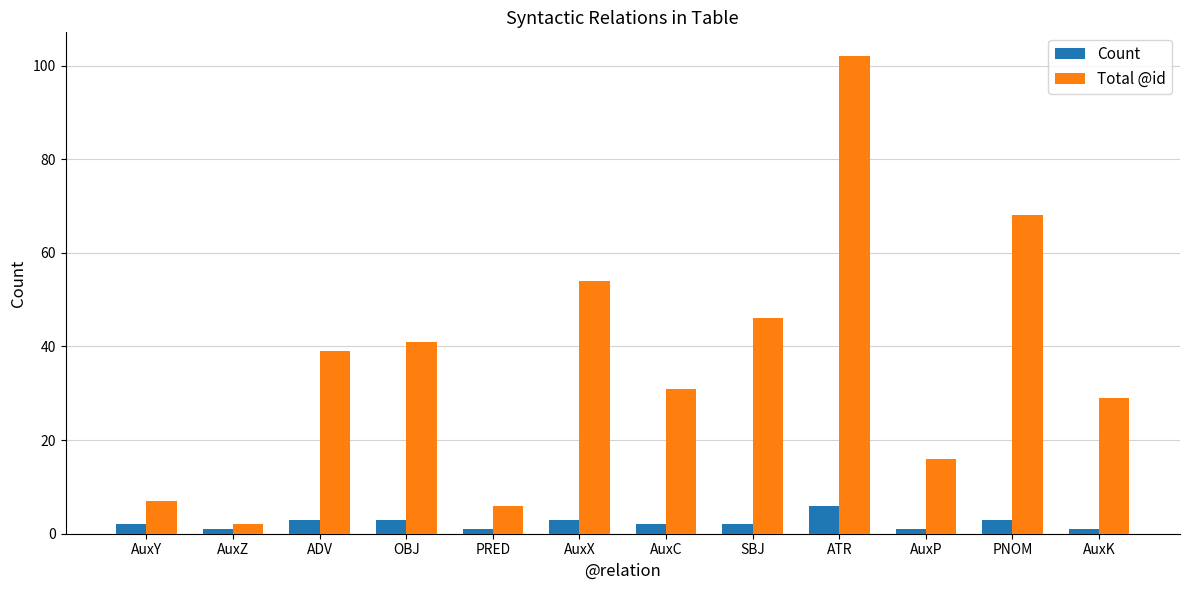

Which series has the largest total across all categories?

Total @id